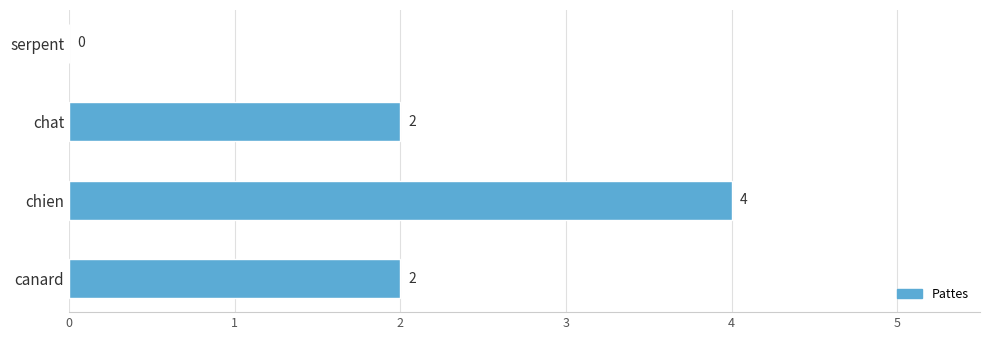

At which category does the chart reach its peak across all series?

chien